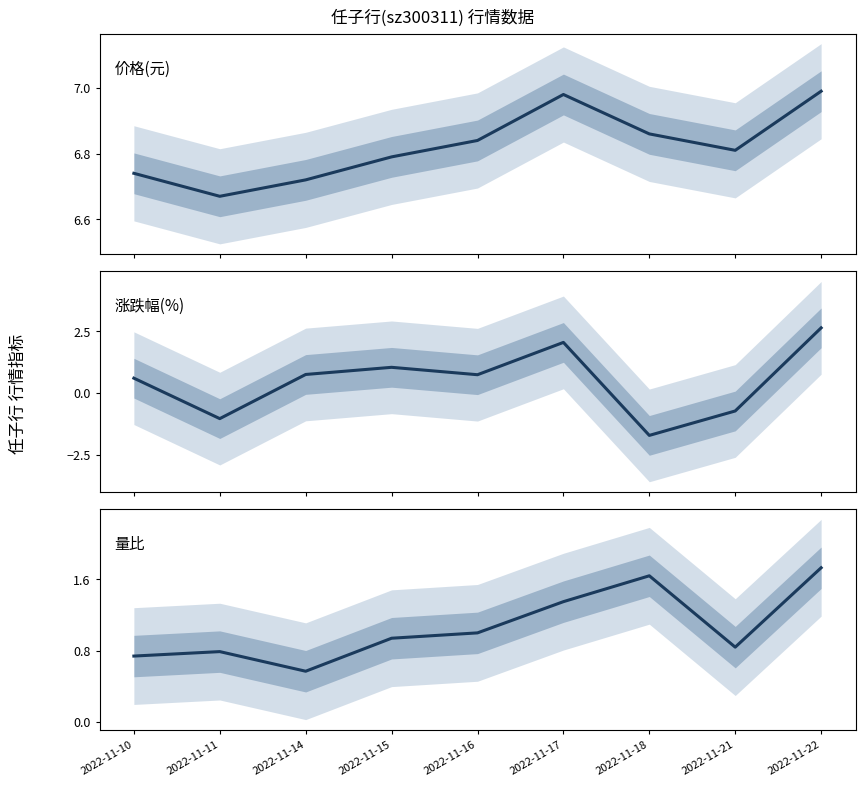

Reading right to left, list all the values displayed in this chart.

价格: 7.0	6.8	6.9	7.0	6.8	6.8	6.7	6.7	6.7
涨跌幅%: 2.6	-0.7	-1.7	2.0	0.7	1.0	0.8	-1.0	0.6
量比: 1.7	0.8	1.6	1.4	1.0	0.9	0.6	0.8	0.7